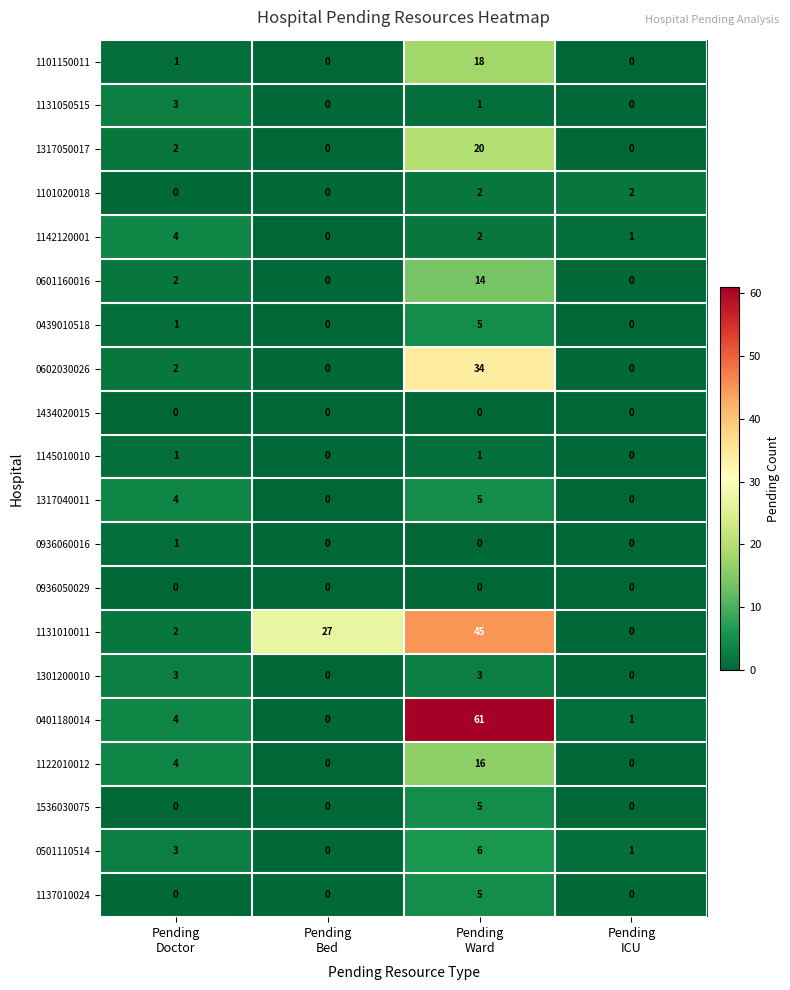

How many data points does each series have?

4